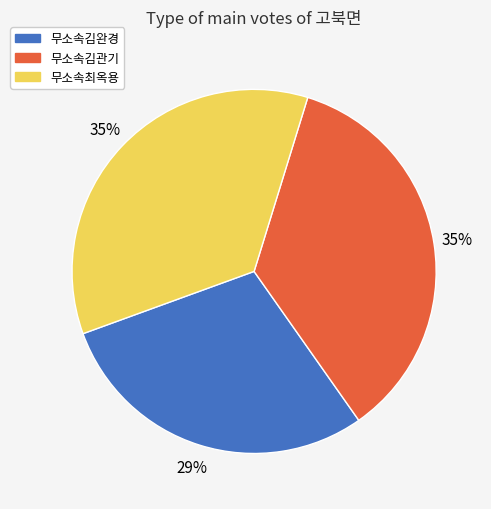

Does 무소속김관기 represent more than half of the total?

No